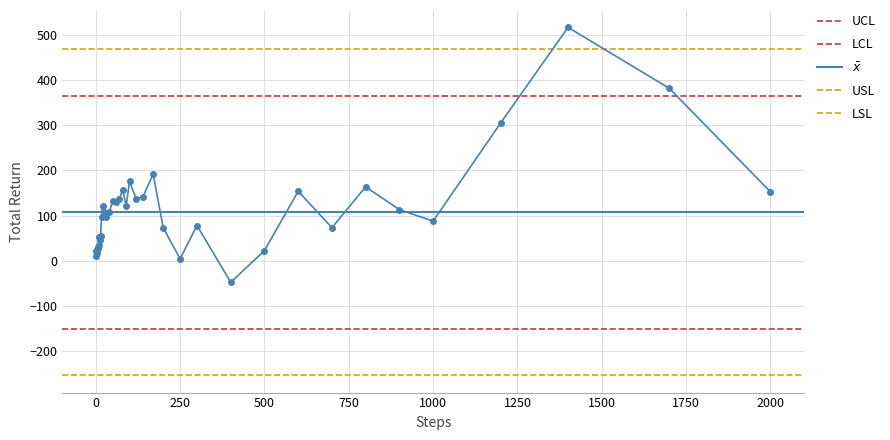

List the labels in order of value, smallest first.

400, 250, 1, 3, 2, 500, 4, 5, 7, 6, 8, 9, 12, 10, 14, 200, 700, 300, 1000, 17, 30, 25, 40, 900, 90, 20, 60, 50, 120, 70, 140, 2000, 600, 80, 800, 100, 170, 1200, 1700, 1400